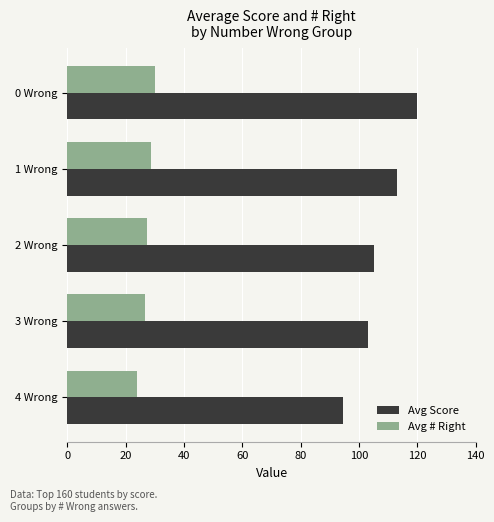

What is the lowest value of the Avg Score series?

94.4